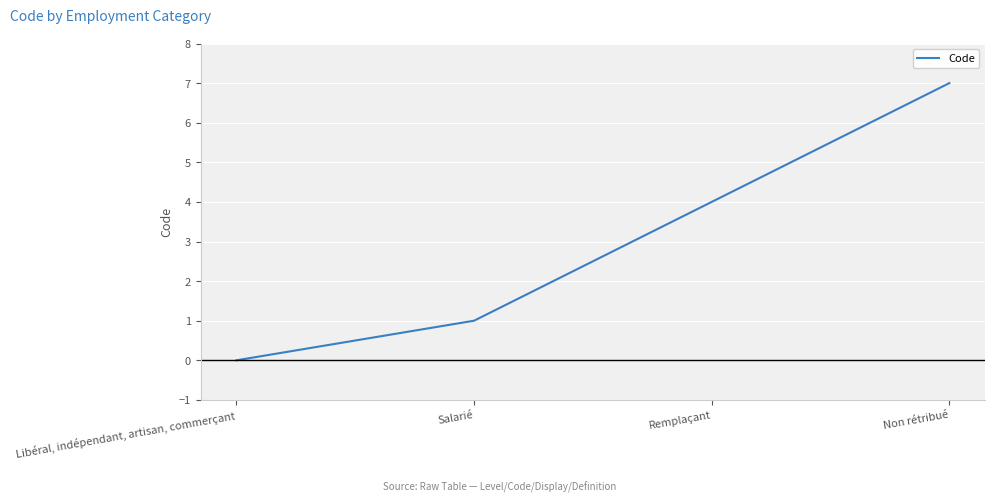

Reading right to left, what are all the values shown in this chart?

7	4	1	0